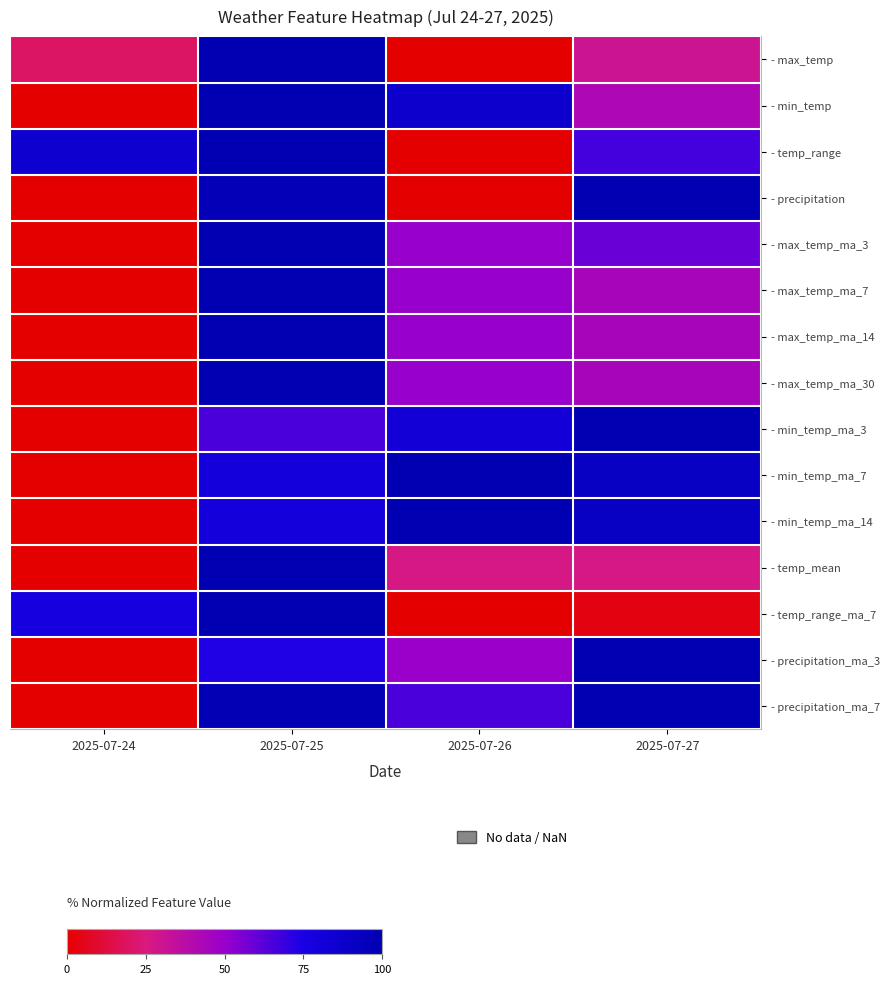

Count the number of data series in this chart.

15